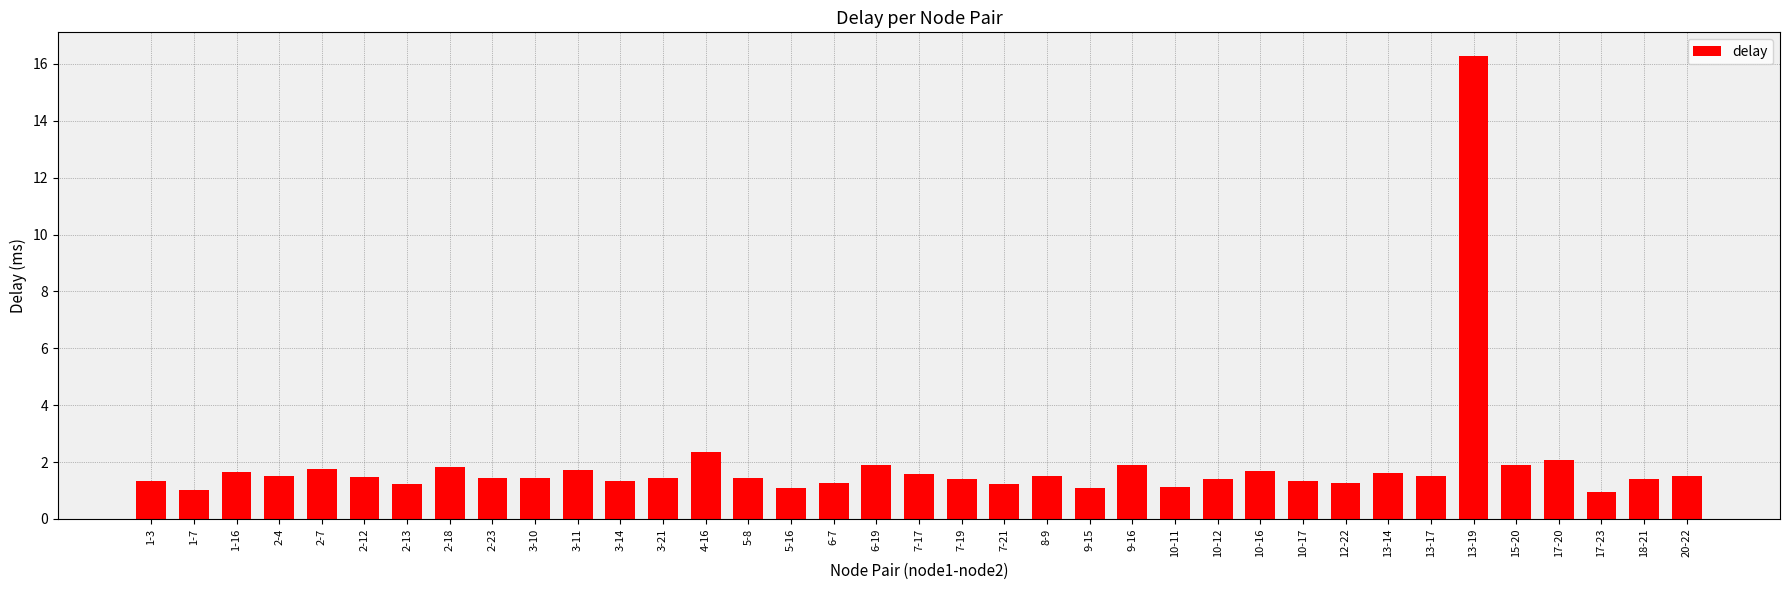

What is the ratio of the value at 9-15 to the value at 7-17?

0.7